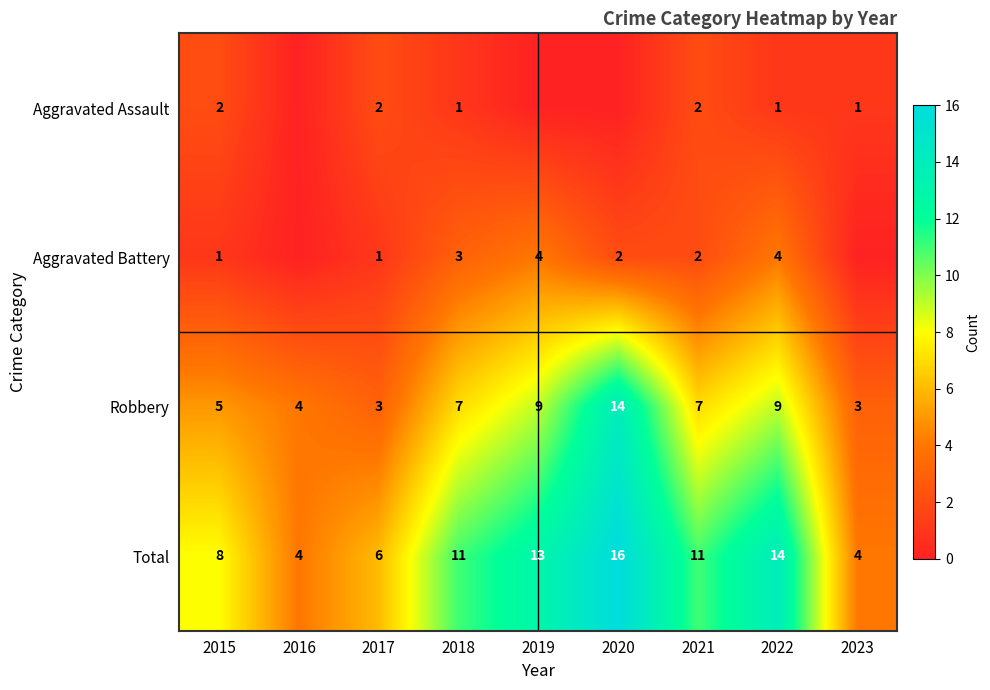

What value does the Total series have at 2015?

8